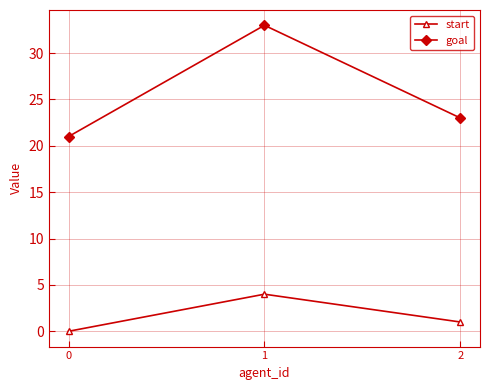

Is it true that goal equals 39 at 2?

False